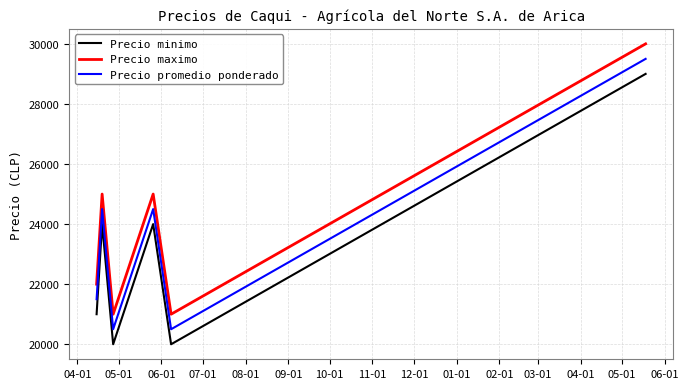

How many interior local peaks does the Precio maximo series have?

2